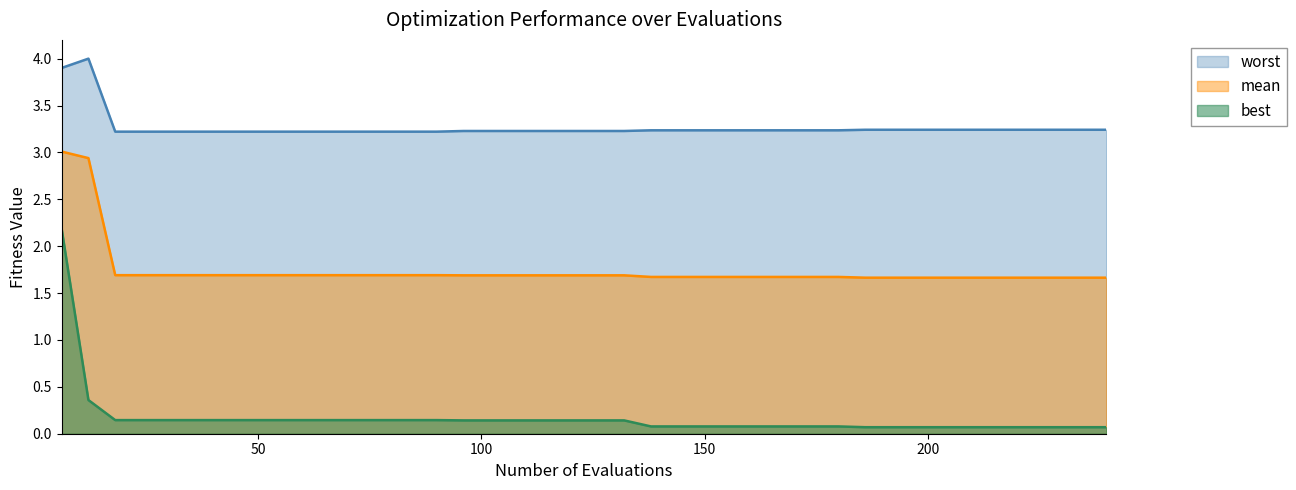

Rank the series by their maximum value, from lowest to highest.

best, mean, worst